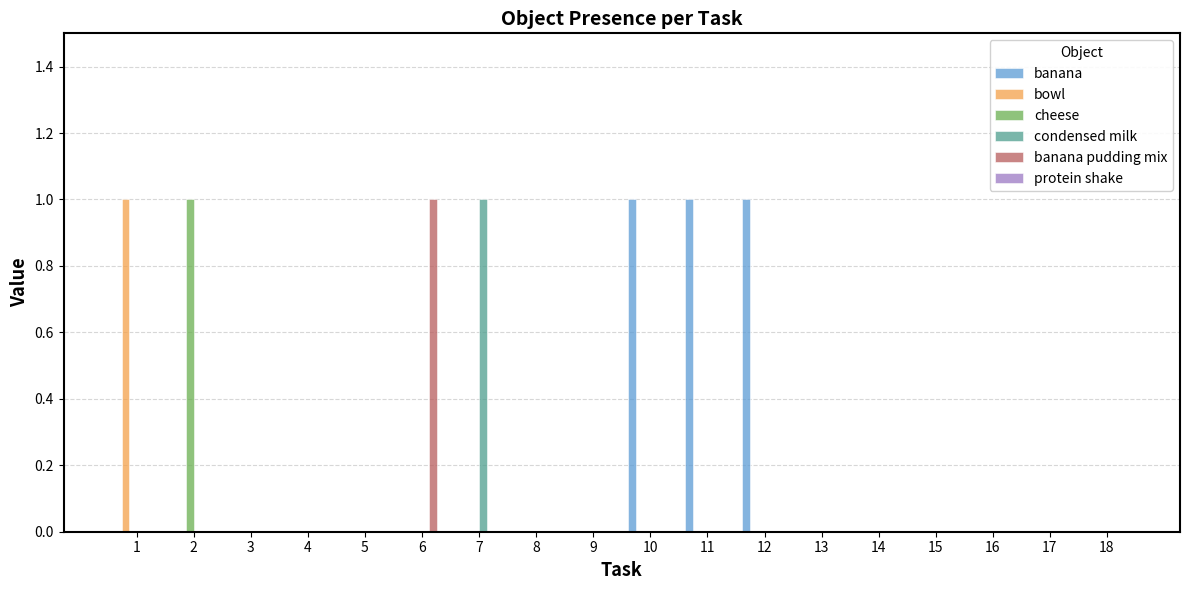

The banana series shows -1 at 7. True or false?

False